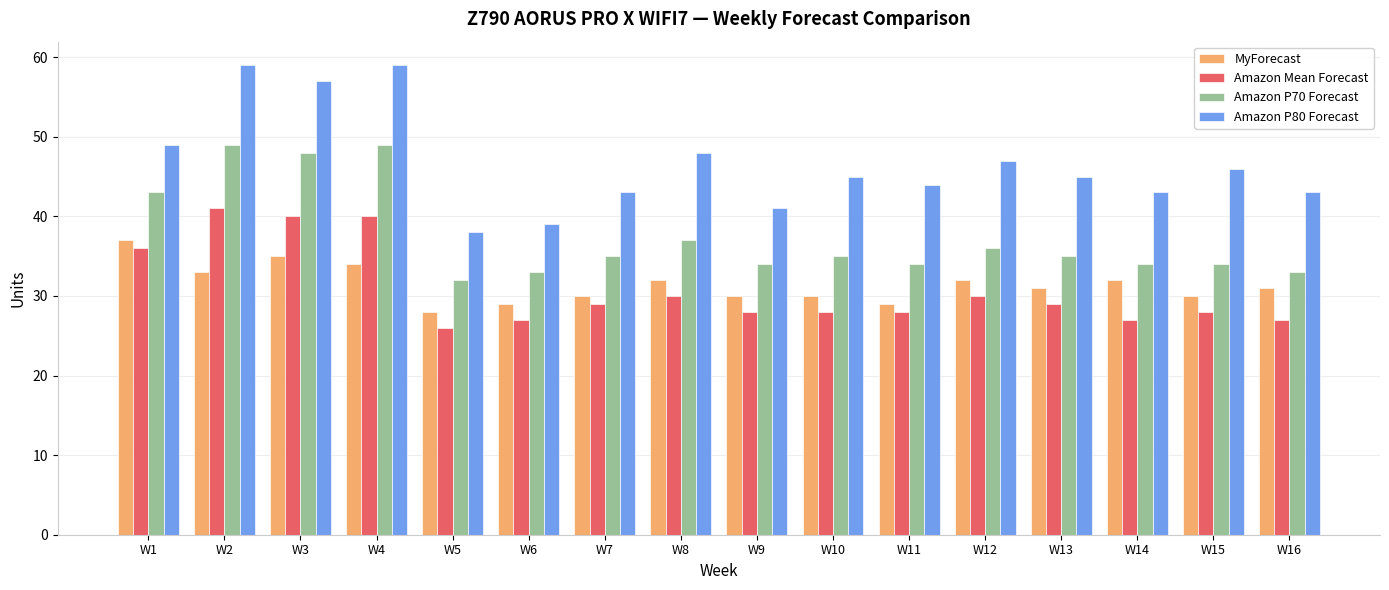

Rank the series by their maximum value, from highest to lowest.

Amazon P80 Forecast, Amazon P70 Forecast, Amazon Mean Forecast, MyForecast